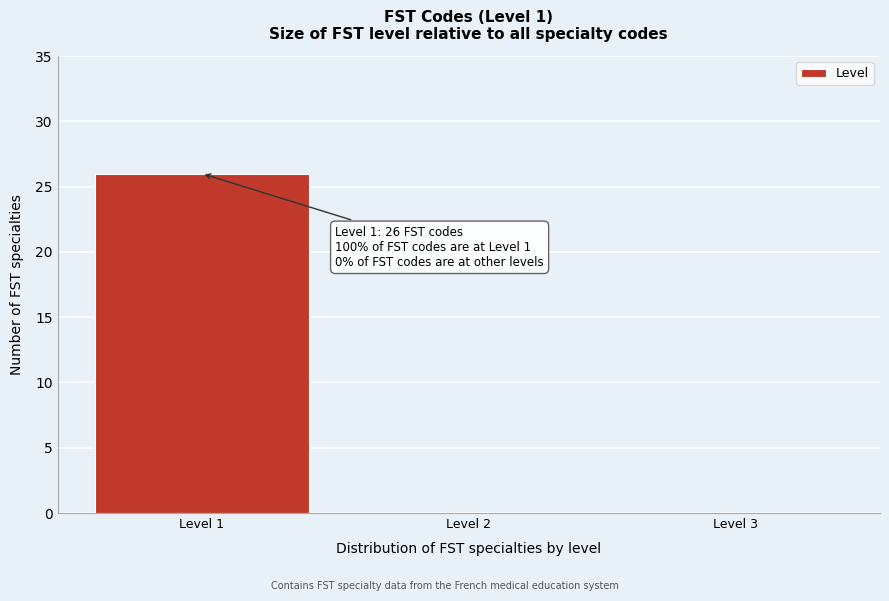

Reading left to right, transcribe all the data shown in this chart.

Level 1=26	Level 2=0	Level 3=0